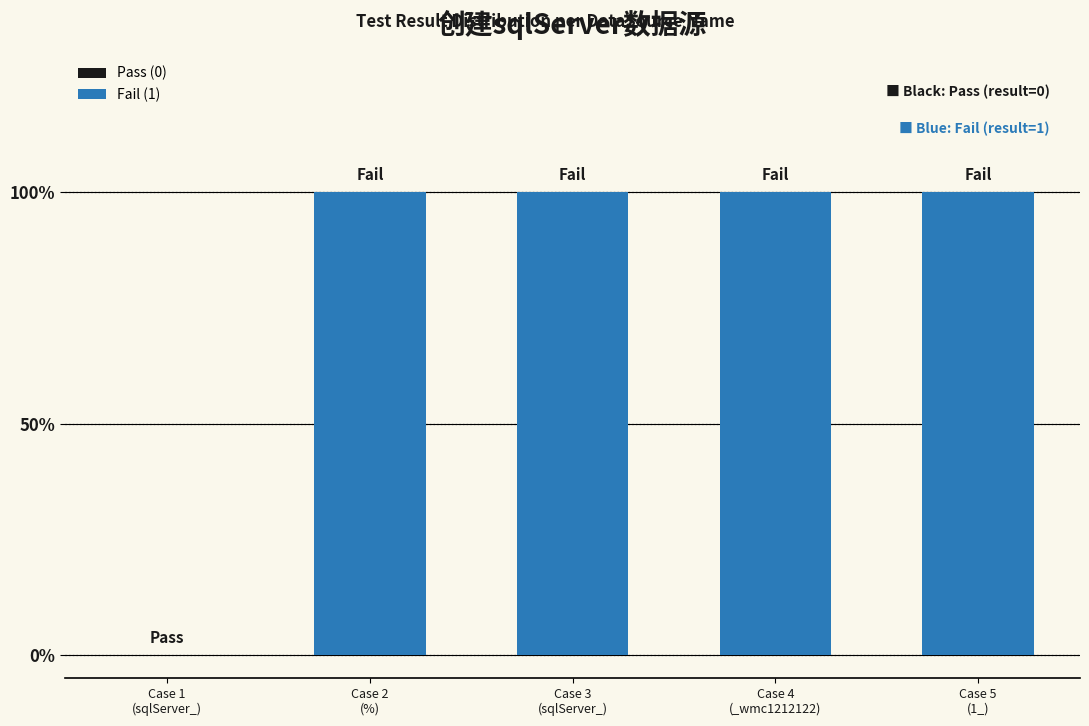

What is the change in value from Case 1 (sqlServer_) to Case 2 (%)?

+1